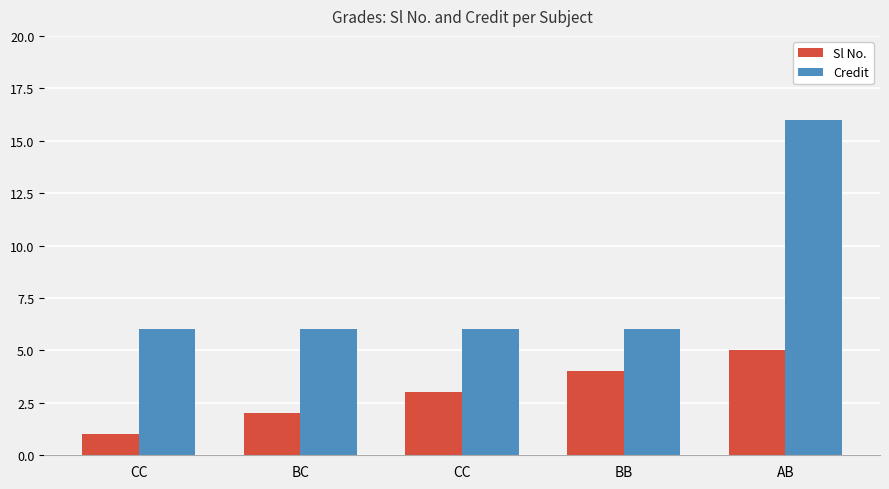

How many groups of bars are there?

5